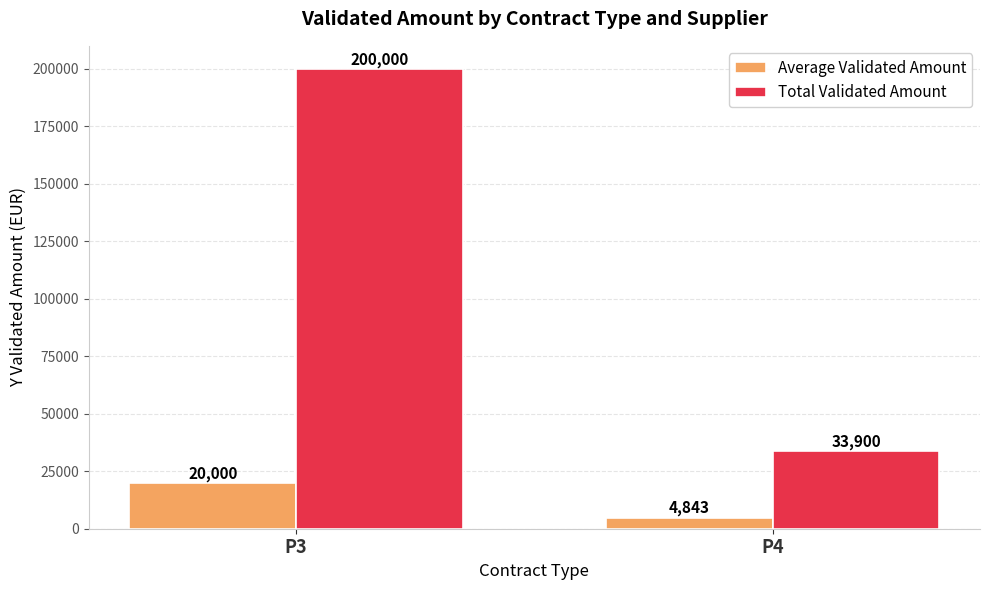

At which label is Average Validated Amount closest to 12421?

P4